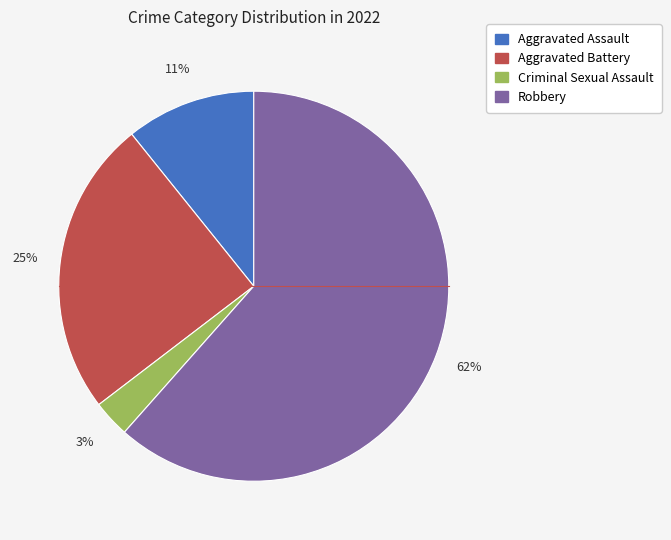

Is it true that Aggravated Battery is 25% of the pie?

True